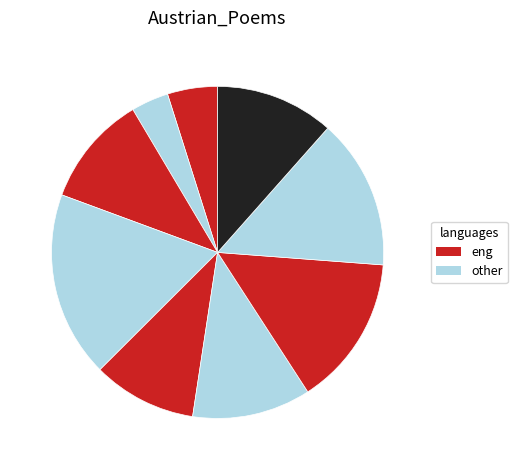

Which category has the smallest portion of the pie?

拟寄雪平诸兄弟及叔侄辈